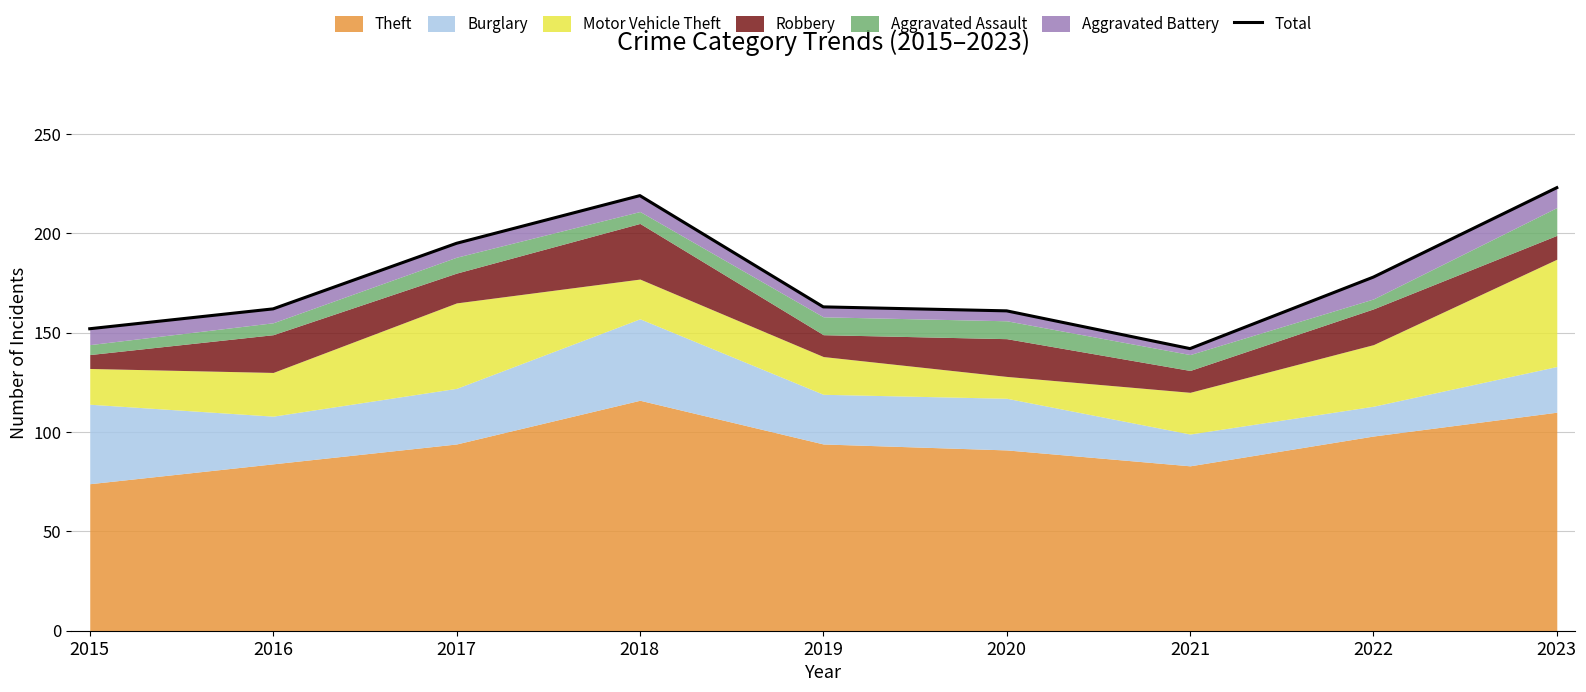

What is the change in value from 2019 to 2020?

-2